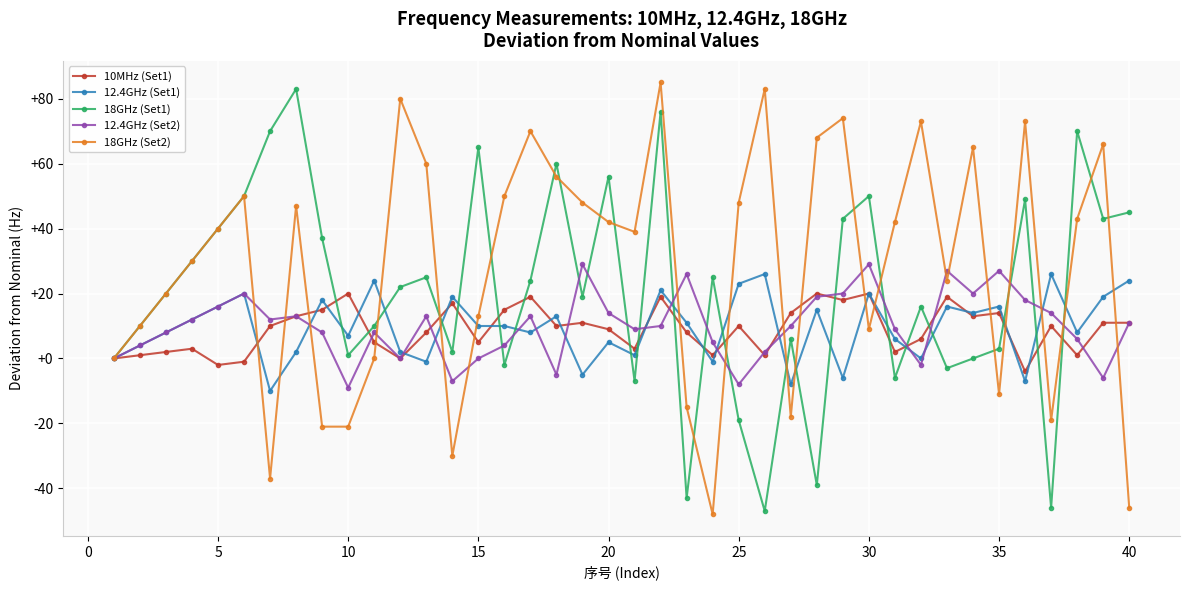

Rank the series by their maximum value, from lowest to highest.

10MHz (Set1), 12.4GHz (Set1), 12.4GHz (Set2), 18GHz (Set1), 18GHz (Set2)